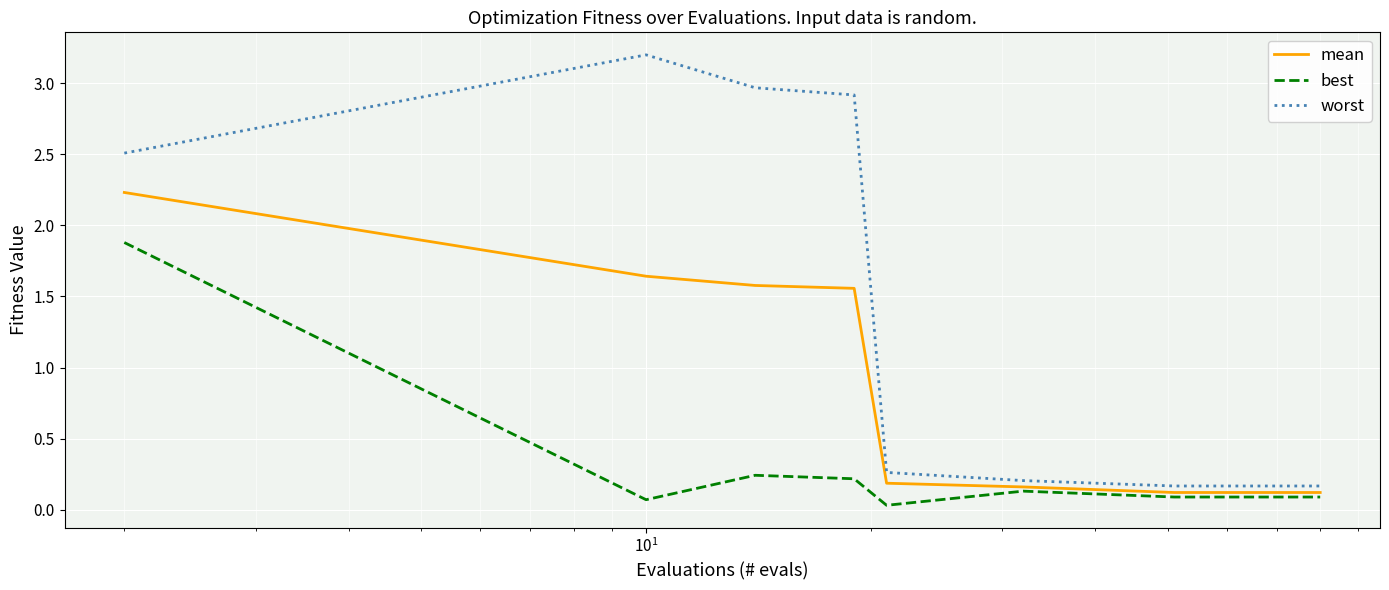

In best, how many points are higher than both neighbors (excluding endpoints)?

2